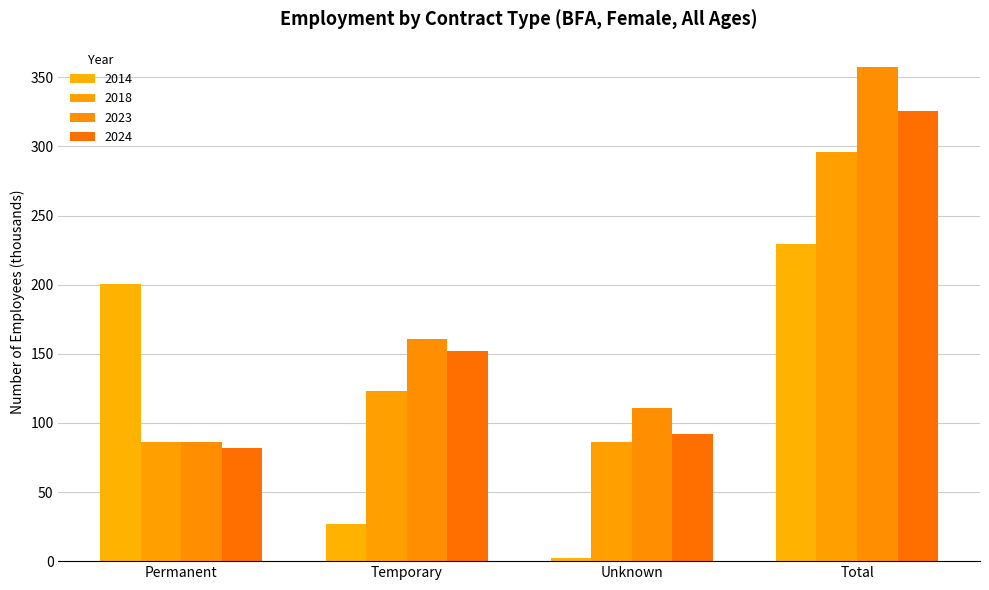

How many bars are there in each group?

4